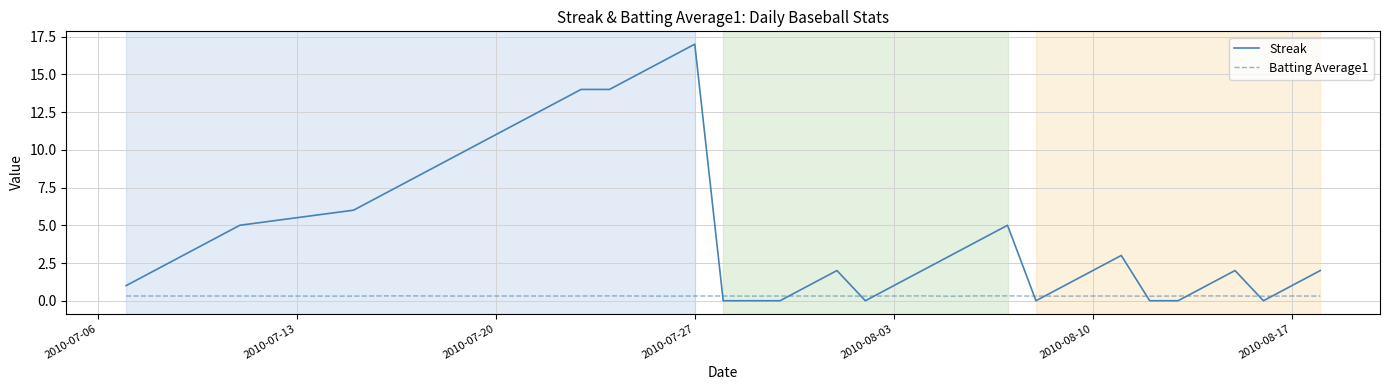

What is the greatest value displayed?

17.0